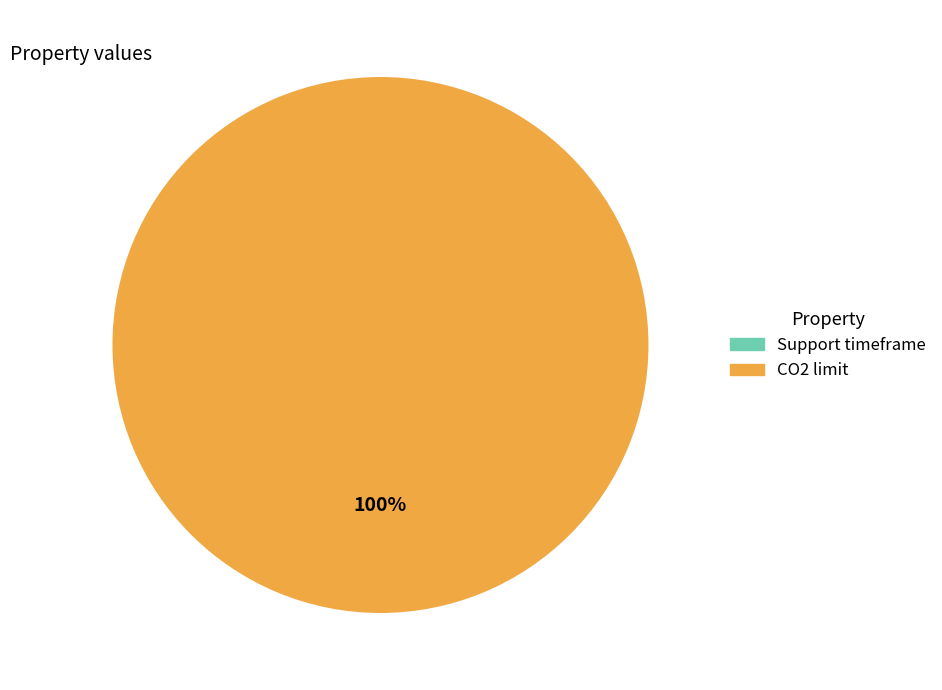

True or false: CO2 limit accounts for 100% of the total.

True